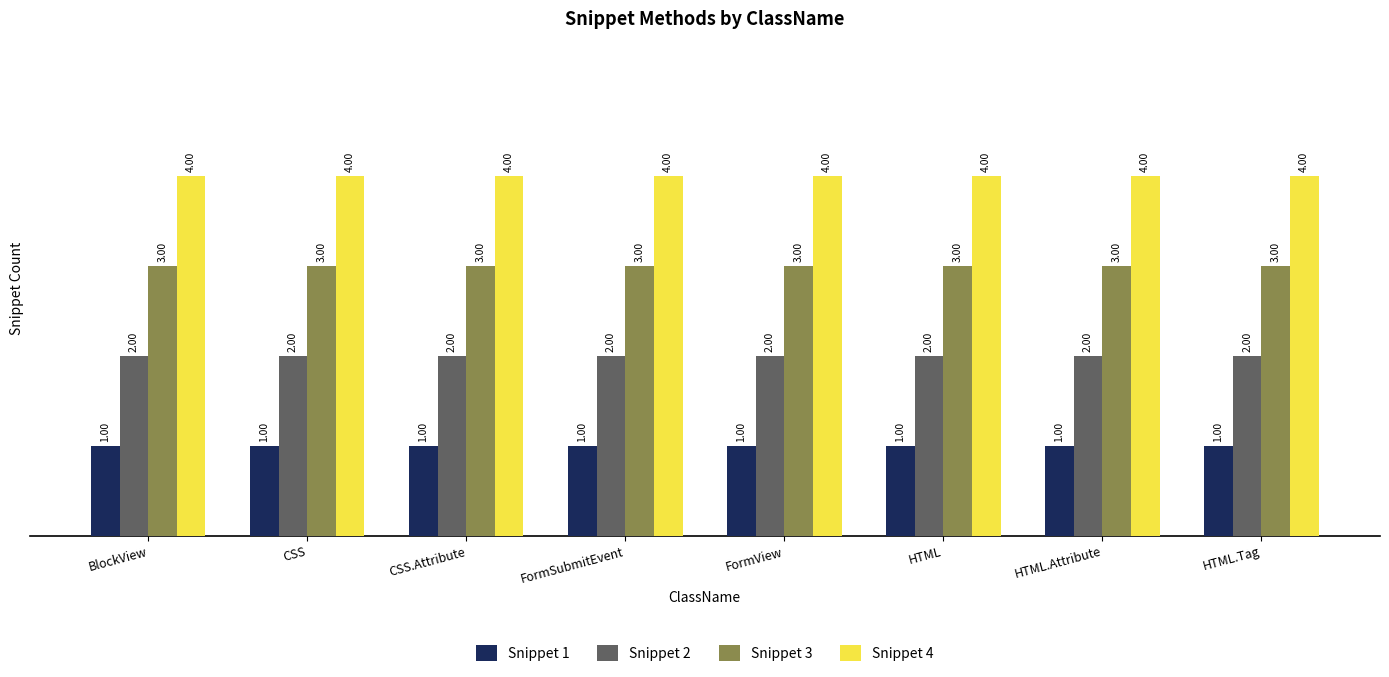

Reading right to left, what are all the values shown in this chart?

Snippet 1: HTML.Tag=1	HTML.Attribute=1	HTML=1	FormView=1	FormSubmitEvent=1	CSS.Attribute=1	CSS=1	BlockView=1
Snippet 2: HTML.Tag=2	HTML.Attribute=2	HTML=2	FormView=2	FormSubmitEvent=2	CSS.Attribute=2	CSS=2	BlockView=2
Snippet 3: HTML.Tag=3	HTML.Attribute=3	HTML=3	FormView=3	FormSubmitEvent=3	CSS.Attribute=3	CSS=3	BlockView=3
Snippet 4: HTML.Tag=4	HTML.Attribute=4	HTML=4	FormView=4	FormSubmitEvent=4	CSS.Attribute=4	CSS=4	BlockView=4